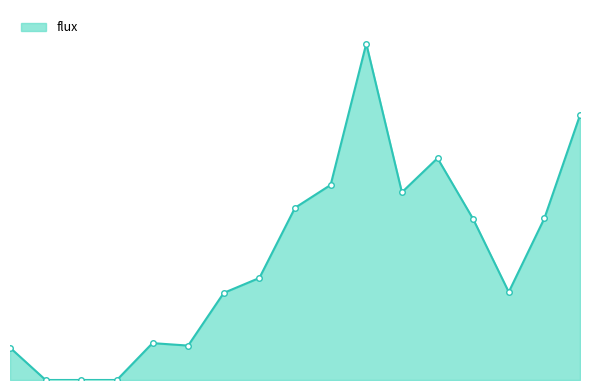

Does the chart display data point markers on the line(s)?

No